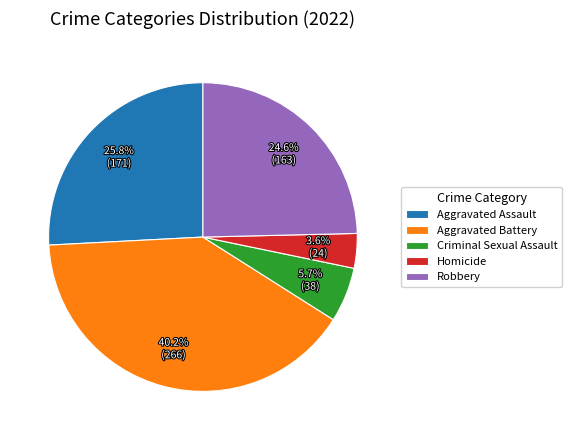

What percentage is the Aggravated Battery slice, to the nearest percent?

40%